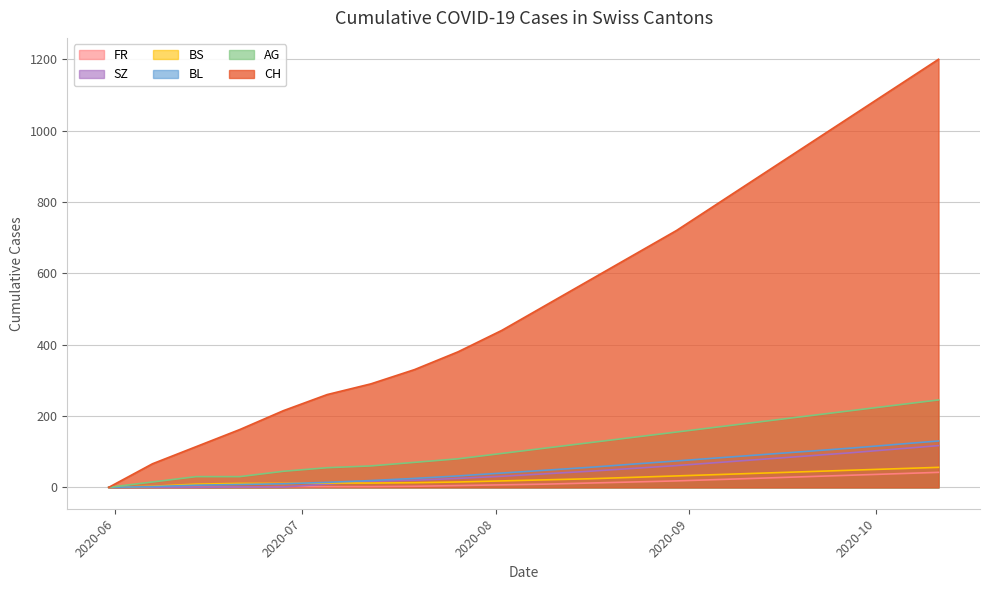

What is the total value across all series at 2020-07-12?

400